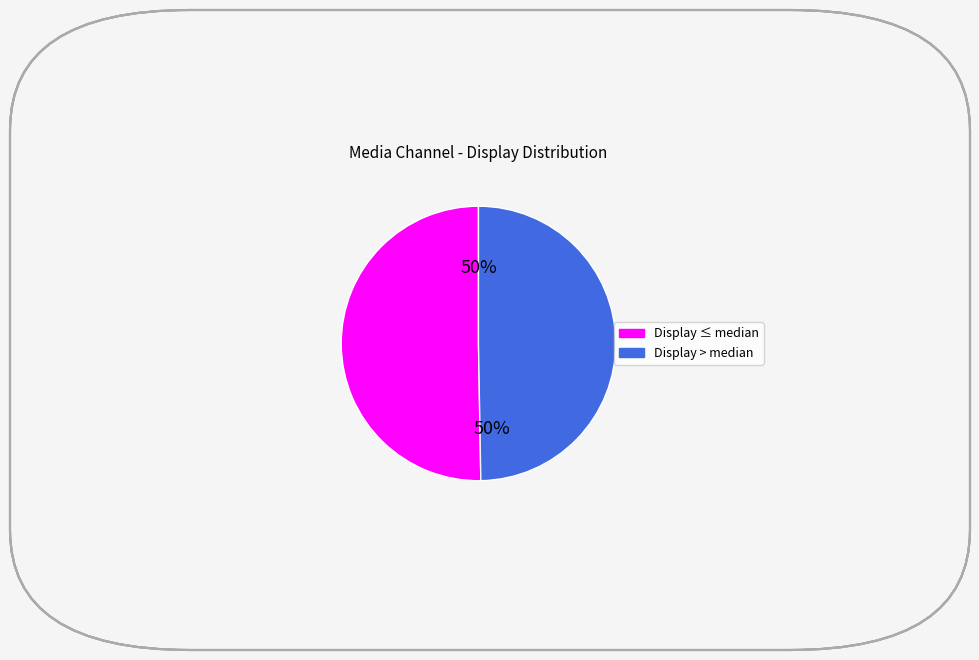

To the nearest percent, what is the average slice percentage?

50%